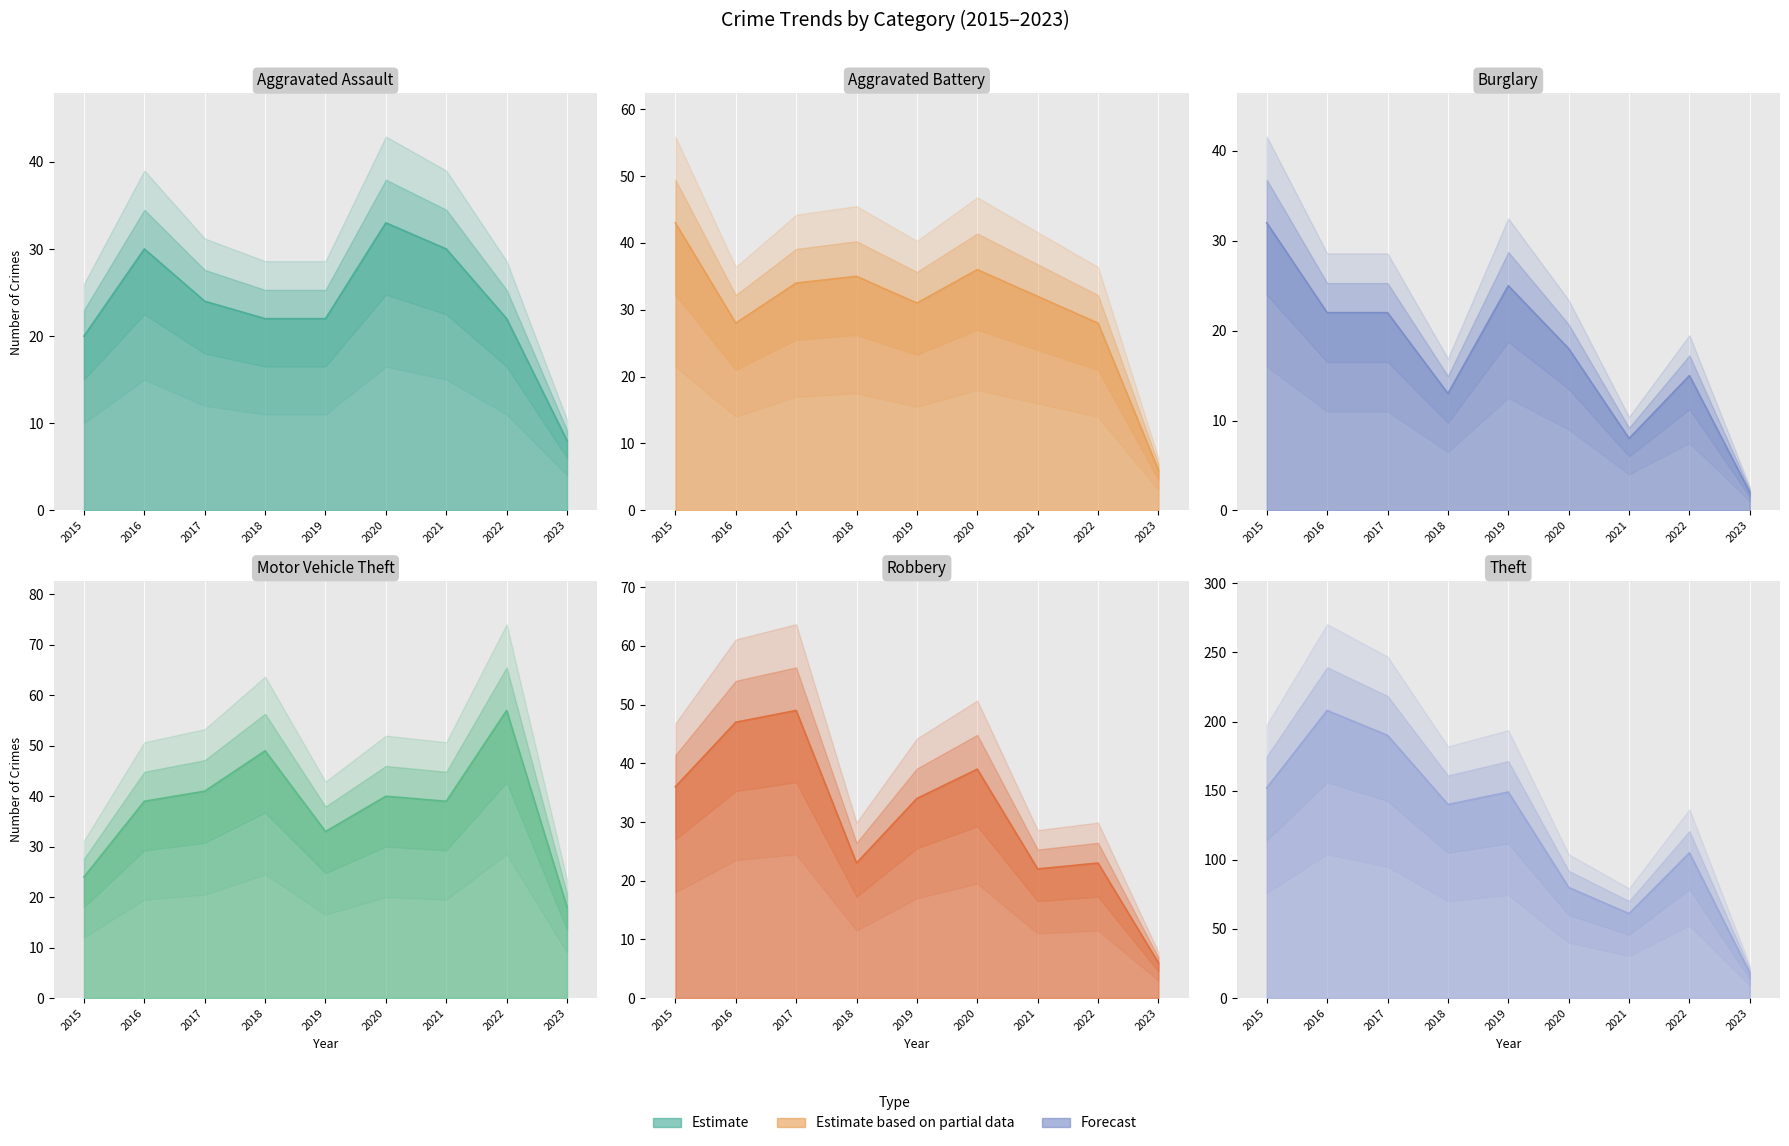

What is the value of the Burglary point at the 7th from the left?

8